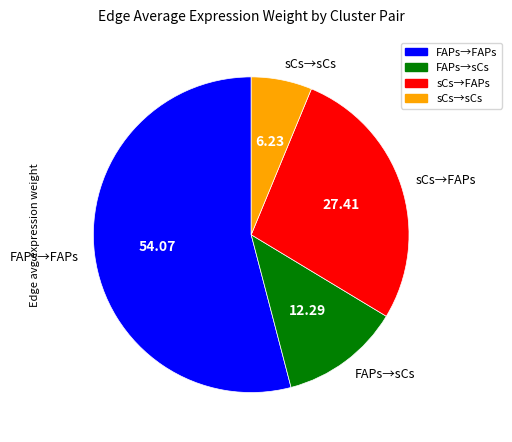

What is the majority slice?

FAPs→FAPs